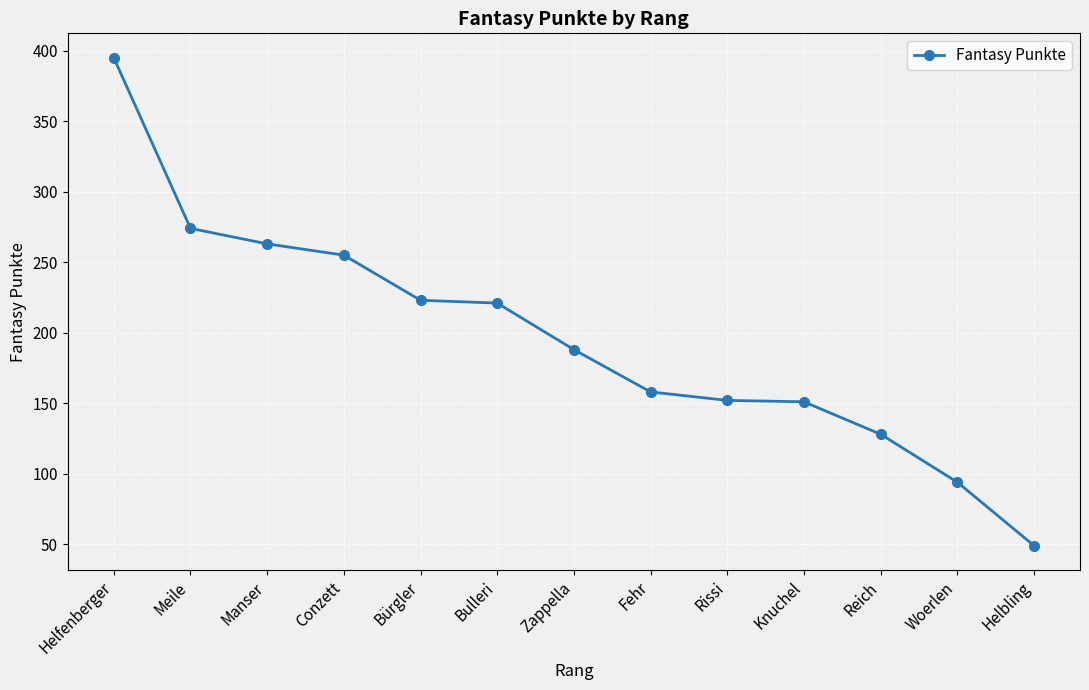

Which category has the lowest value across all series?

Helbling